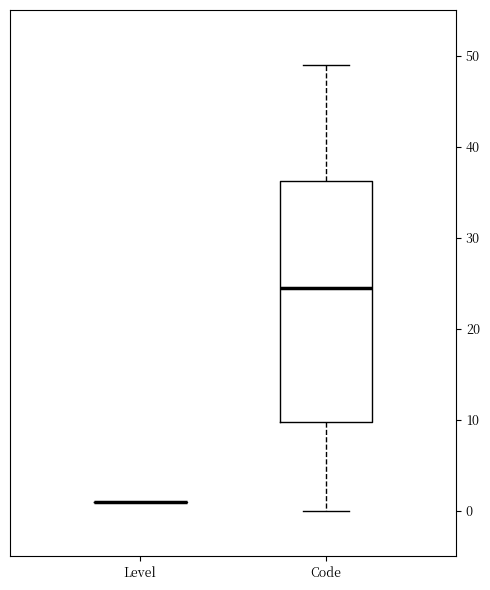

Comparing the boxes themselves (not the whiskers), which one is the tallest?

Code